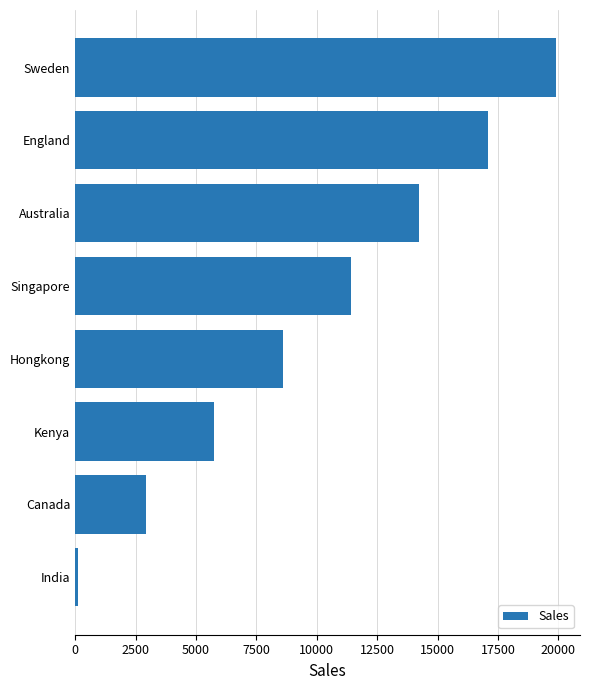

At which label is the value closest to 9998?

Hongkong